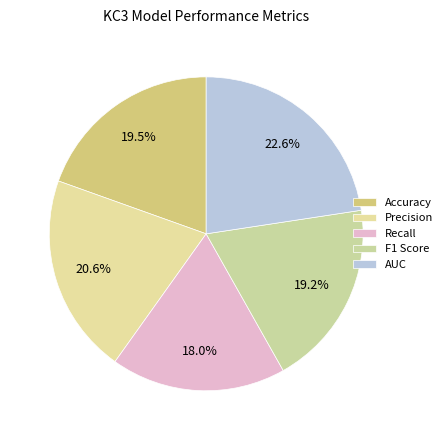

To the nearest percent, what is the combined percentage of Accuracy and Precision?

40%